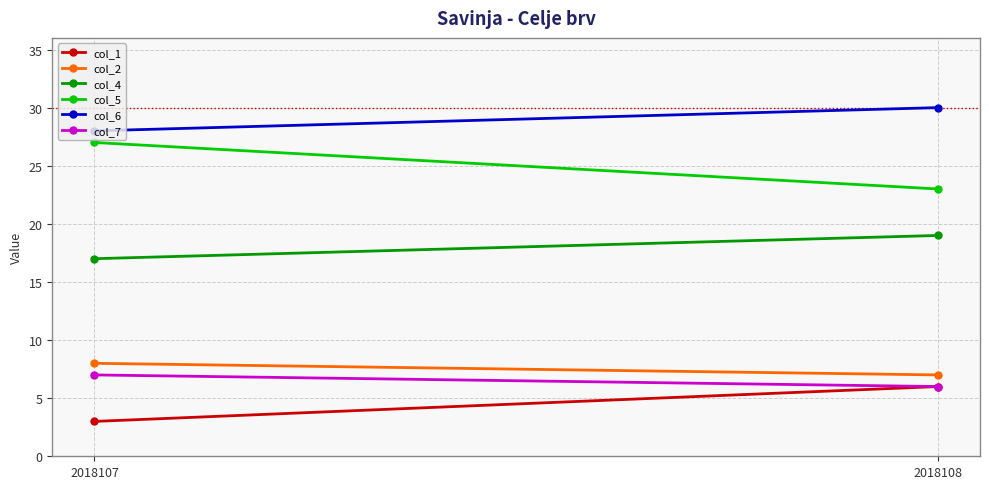

The value of col_7 at 2018107 is 7. True or false?

True